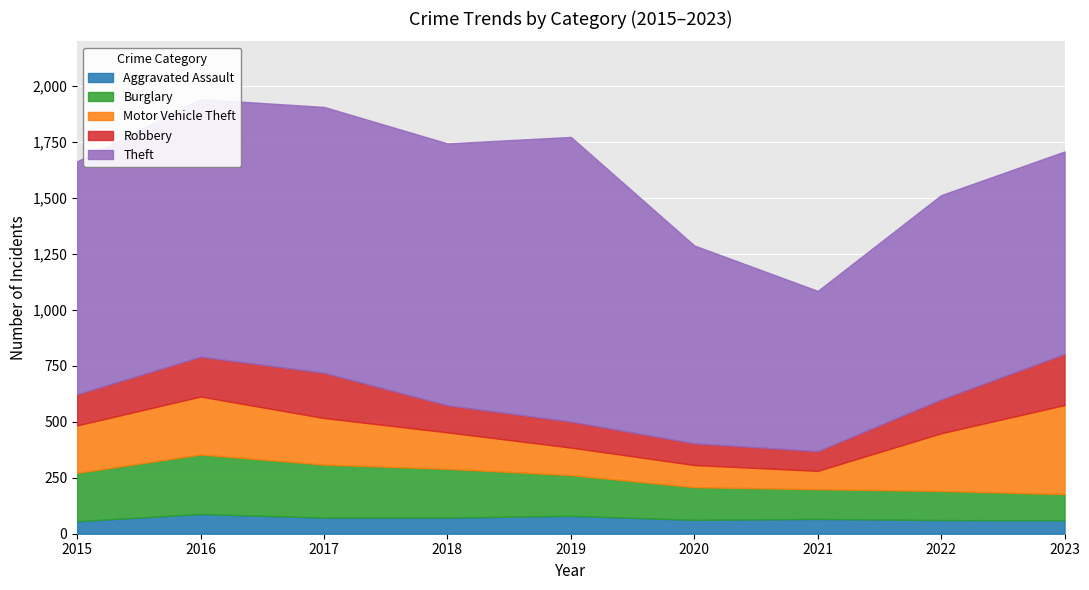

What is the value of the Robbery point at the 3rd from the left?

202